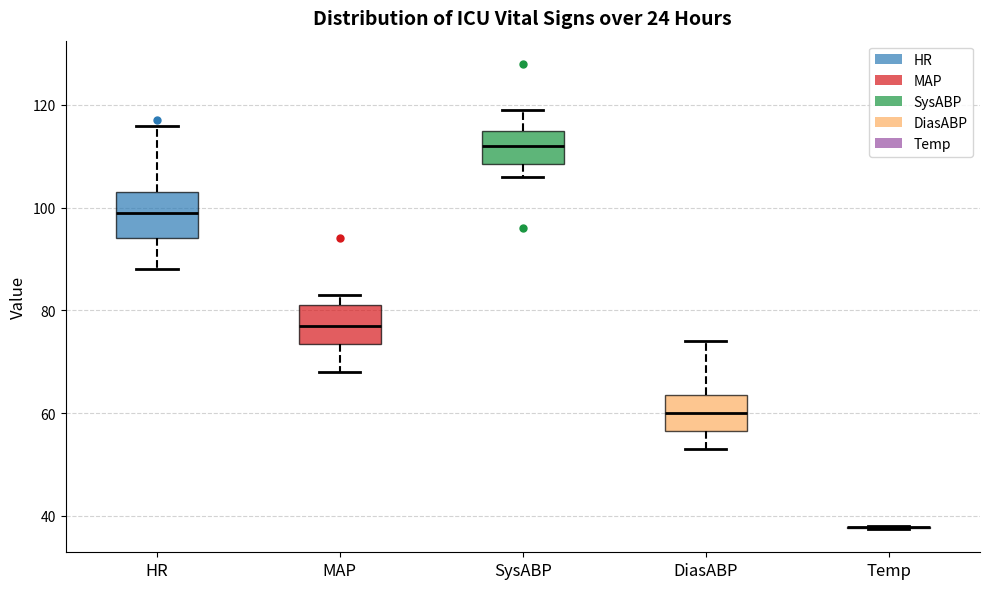

Reading left to right, read every box against the y-axis: the position of its median line, the range the box covers, and the ends of its whiskers. The values are not printed on the chart, so give them approximately, as read against the axis.

HR: median 100, box 94 to 104, whiskers 88 to 116
MAP: median 78, box 74 to 82, whiskers 68 to 84
SysABP: median 112, box 108 to 116, whiskers 106 to 120
DiasABP: median 60, box 56 to 64, whiskers 54 to 74
Temp: box collapsed to a line at 38, whiskers 38 to 38